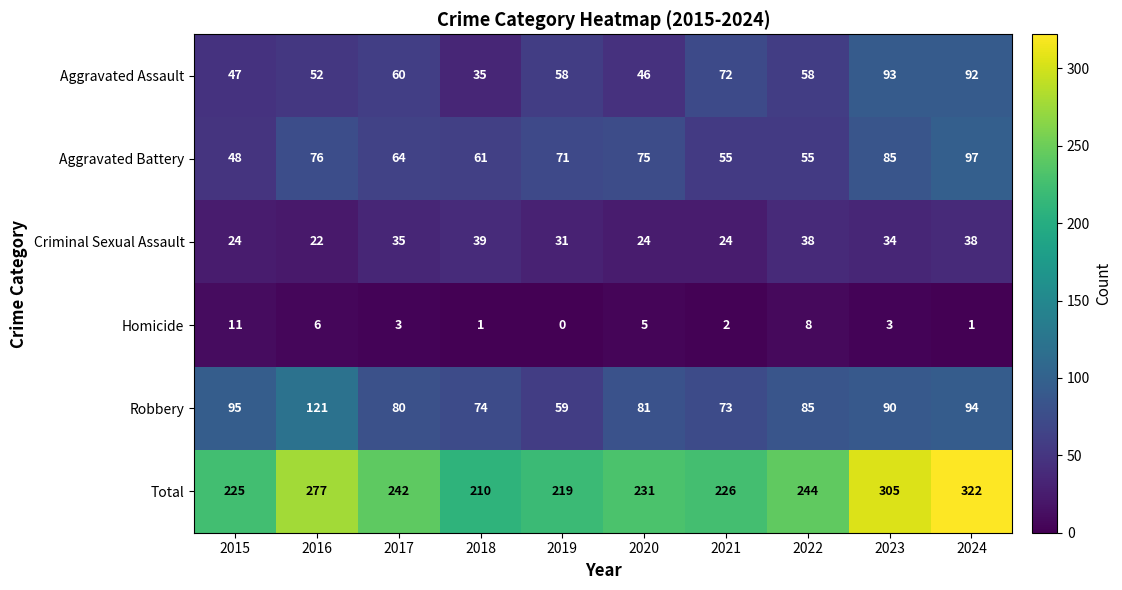

Rank the series at 2020 from lowest to highest value.

Homicide, Criminal Sexual Assault, Aggravated Assault, Aggravated Battery, Robbery, Total